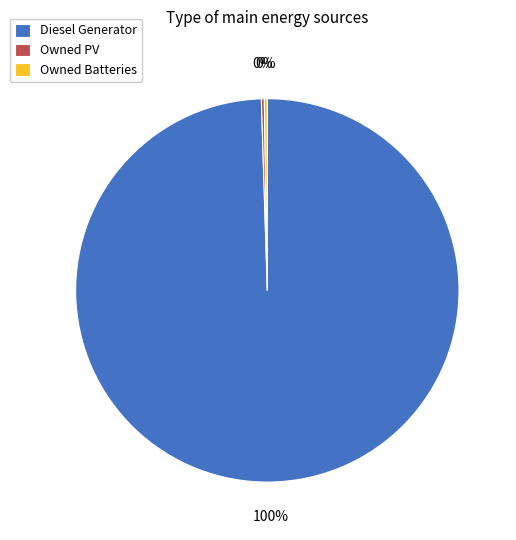

What is the majority slice?

Diesel Generator